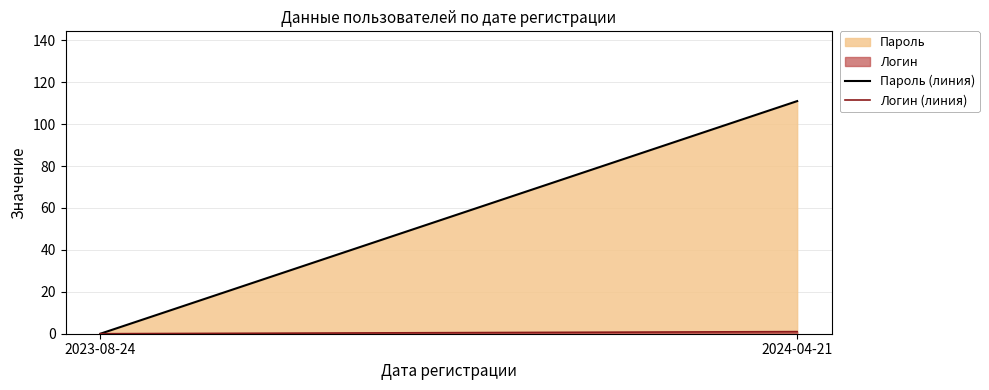

True or false: Пароль (линия) has a value of 0 at 2023-08-24.

True